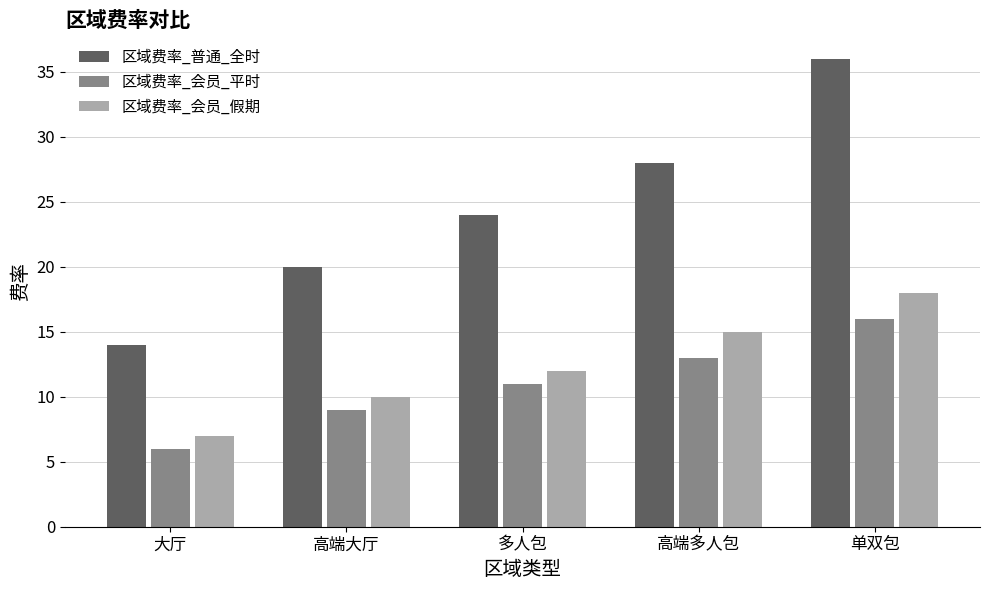

Which category has the highest value across all series?

单双包